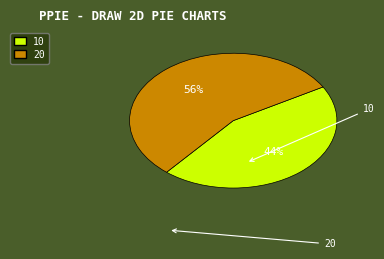

What percentage is the 10 slice, to the nearest percent?

44%